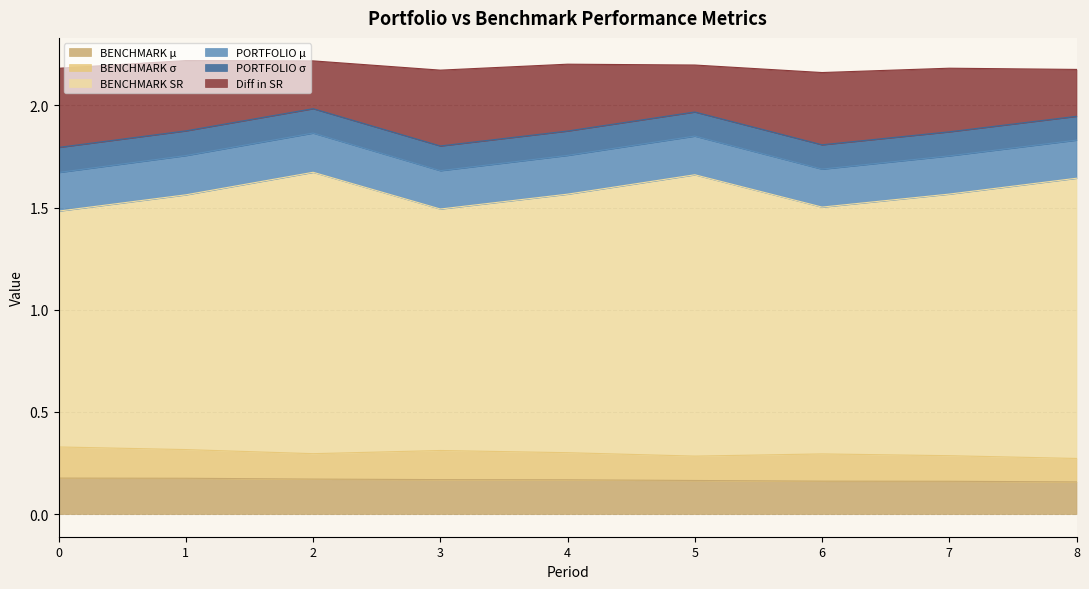

Which series has the largest range (max minus min)?

BENCHMARK SR